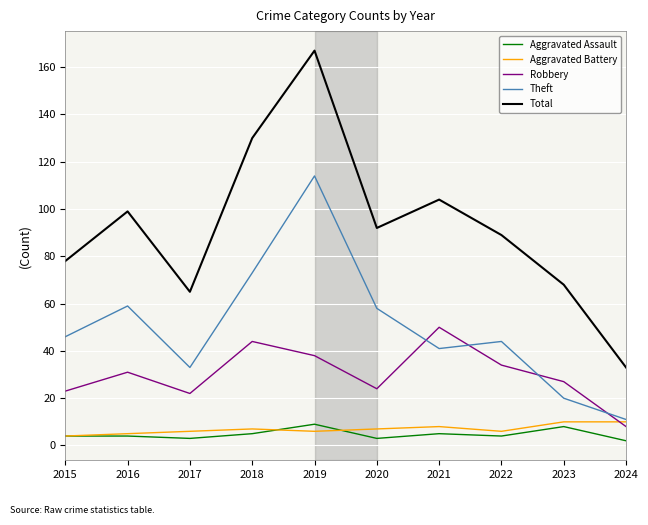

What is the difference between the second highest and second lowest values in the Aggravated Assault series?

5